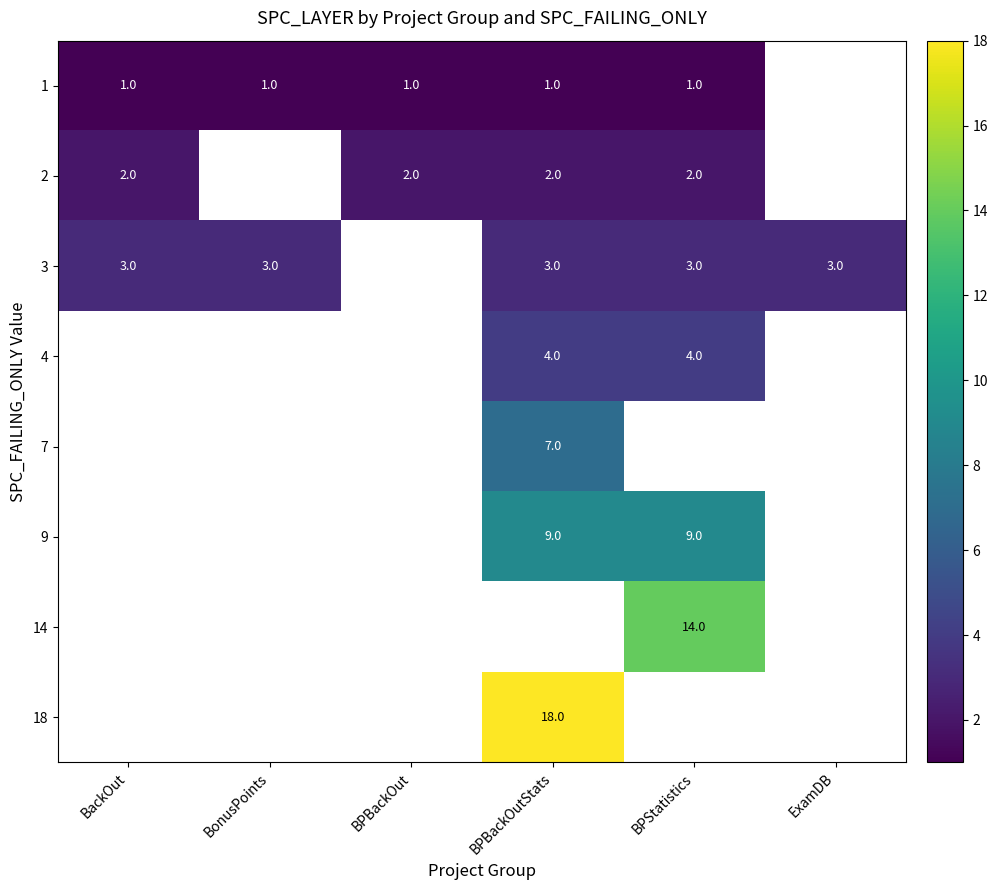

Is the value of 4 at BPStatistics greater than the value of 9 at BPStatistics?

No